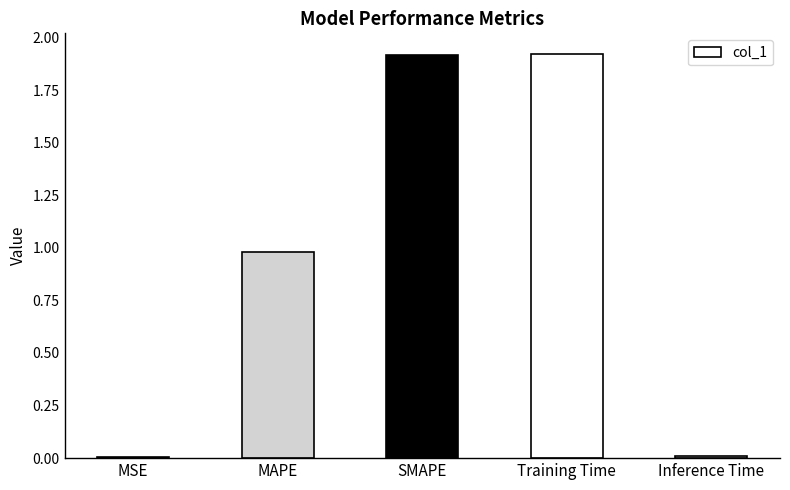

Between Inference Time and Training Time, which is larger?

Training Time